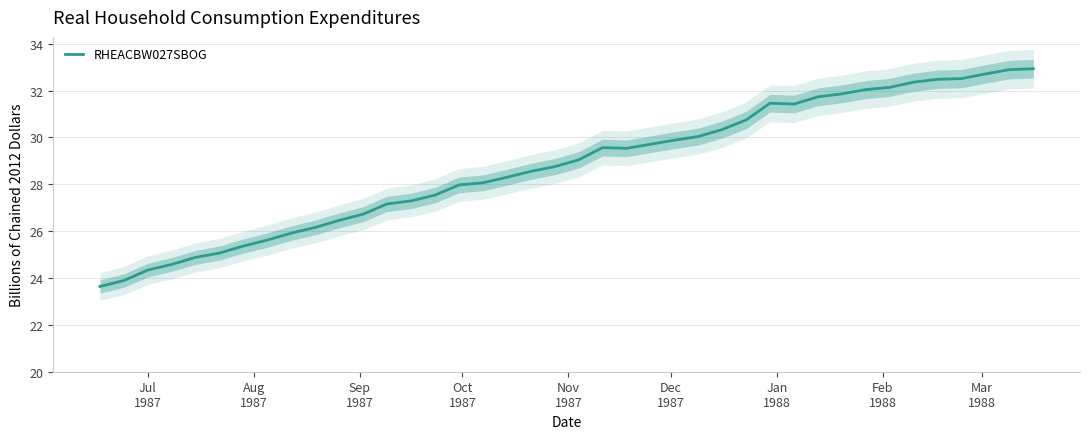

How many points are higher than both their immediate neighbors (excluding endpoints)?

2